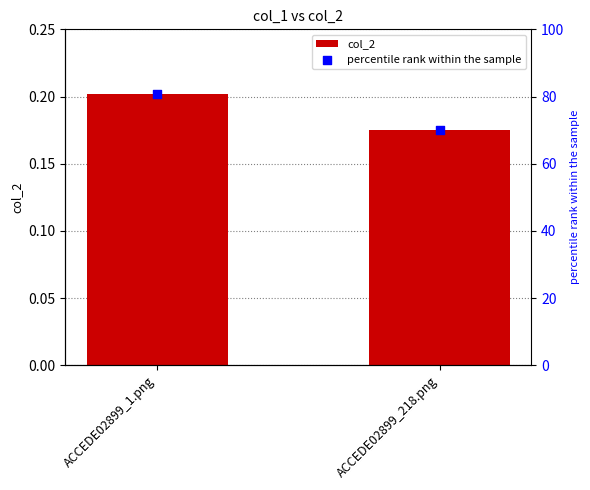

Which series contains the lowest Y value?

col_2